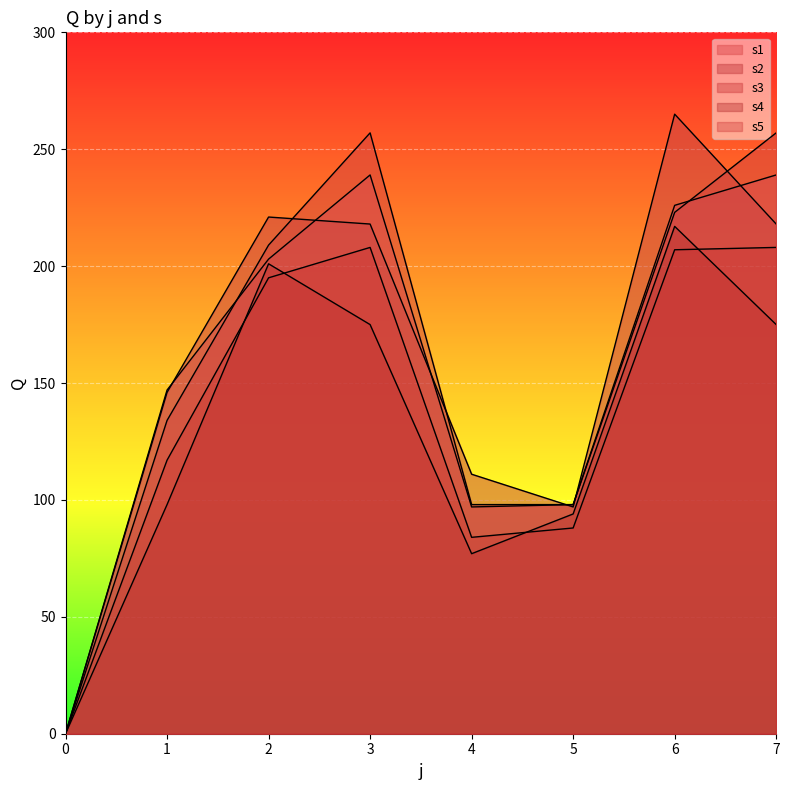

Where is the first local maximum for s4?

2